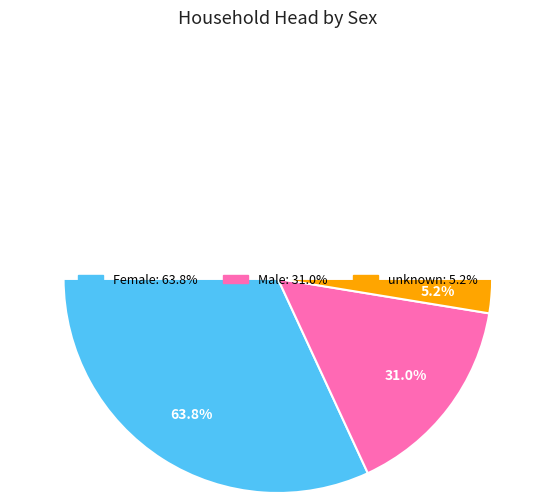

What is the majority slice?

Female